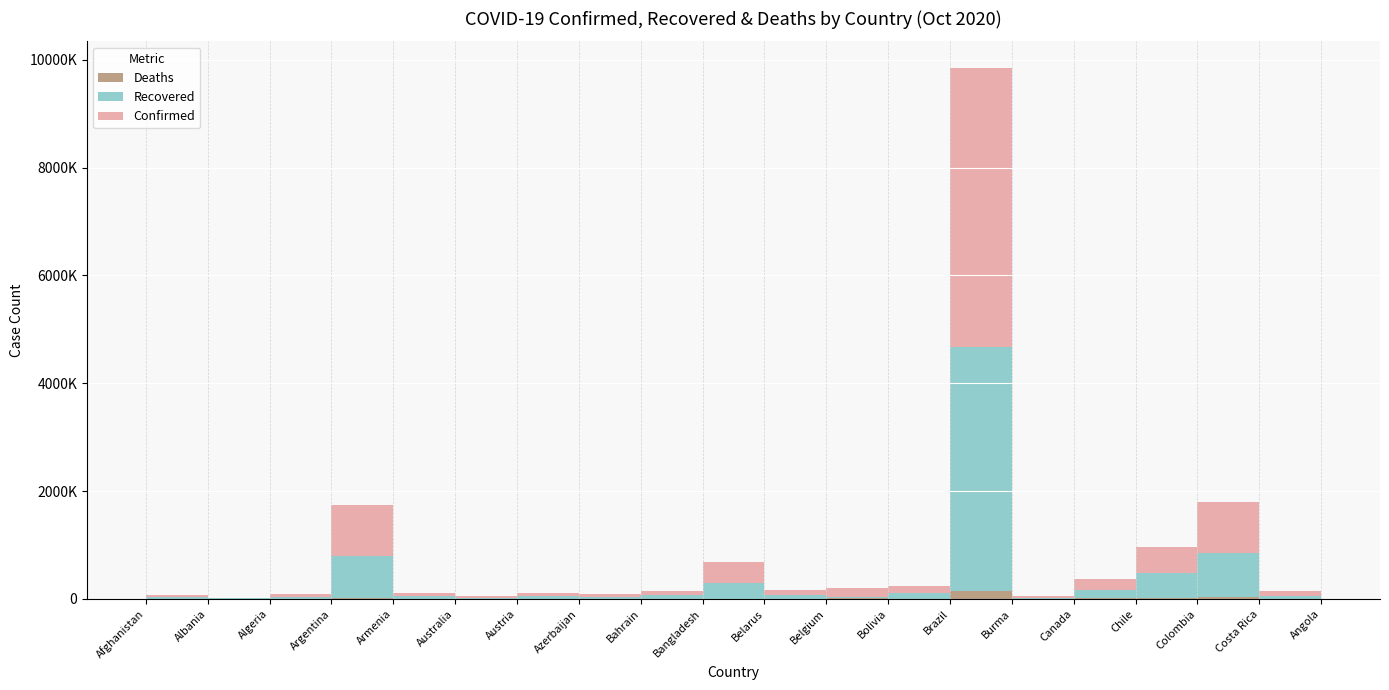

Reading left to right, extract all data points from this chart.

Confirmed: 40026	16212	53777	949063	59995	27371	60224	43280	76954	384559	85734	181511	139141	5169386	32351	194360	486496	936982	93152	7096
Recovered: 33447	9864	37603	764859	47119	25061	46798	39671	73013	299229	78583	20587	102642	4526393	14706	164154	459536	826831	57731	2928
Deaths: 1481	439	1827	25342	1046	904	877	619	289	5608	916	10278	8377	152460	765	9756	13434	28457	1159	228